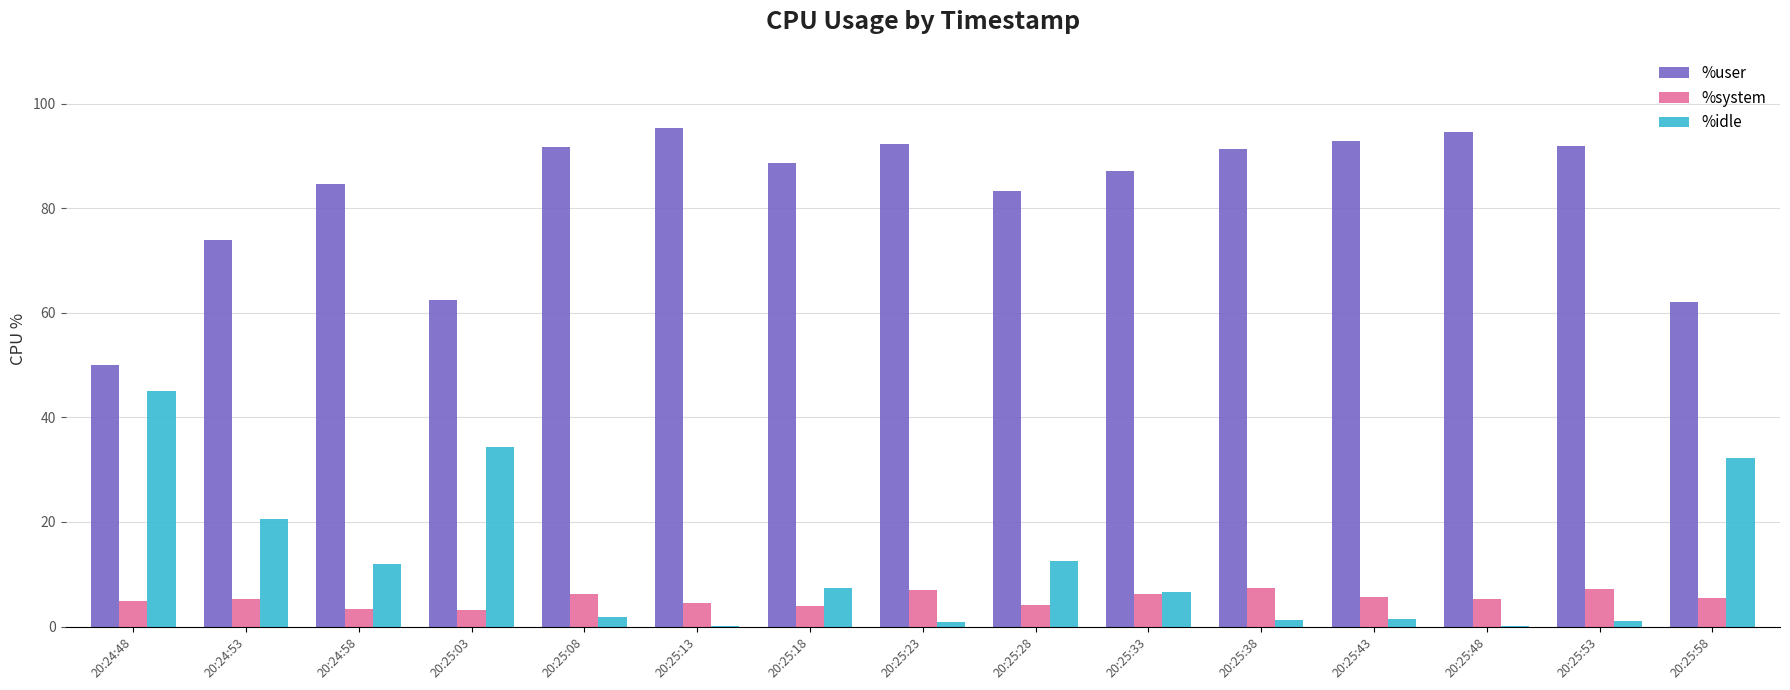

The value of %system at 20:24:53 is 5.3. True or false?

True